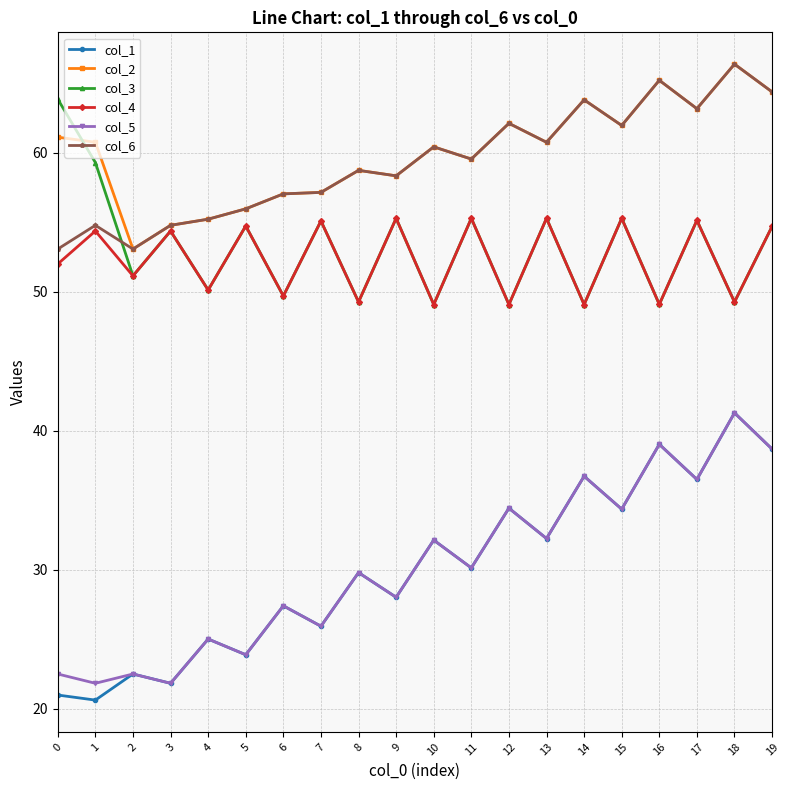

True or false: col_1 and col_6 intersect in this chart.

False